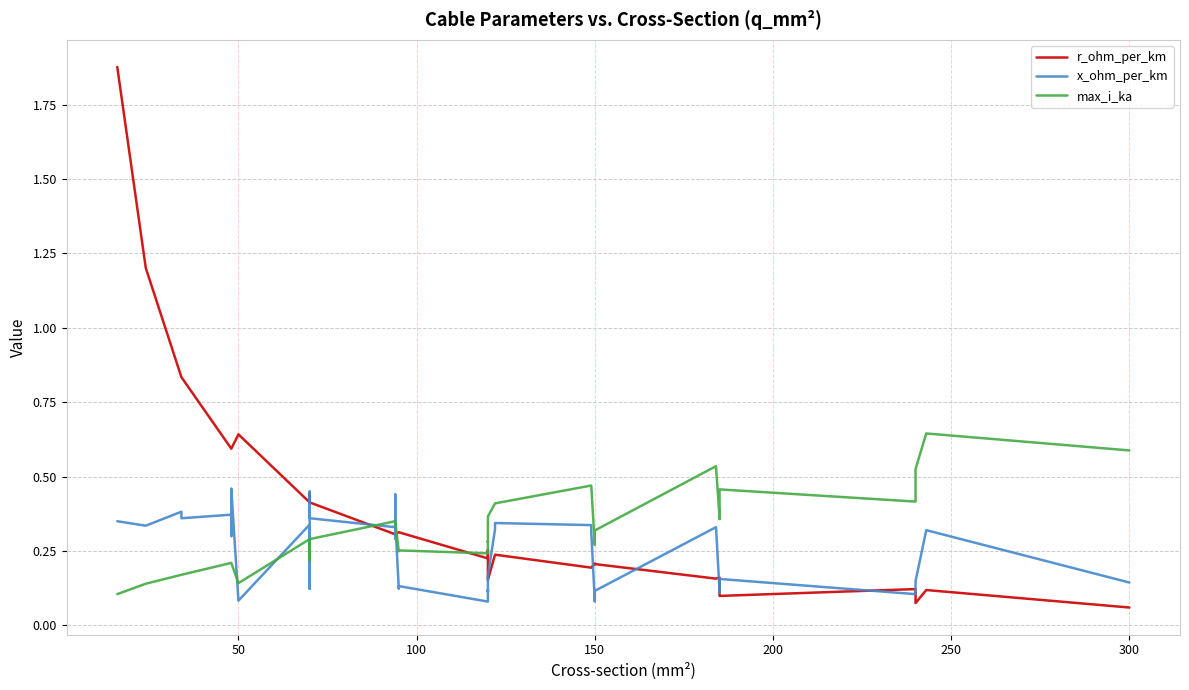

Count the max_i_ka values in the range 0 to 1.

40